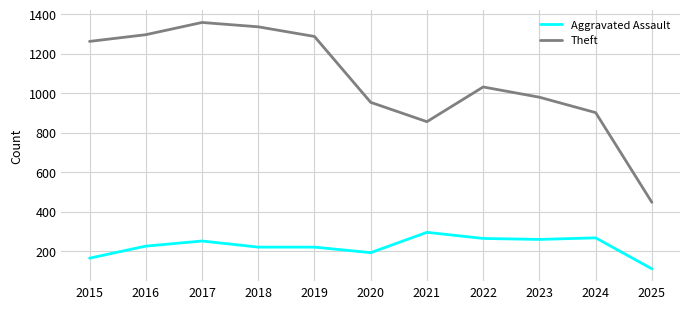

At which category is the sum across all series the highest?

2017